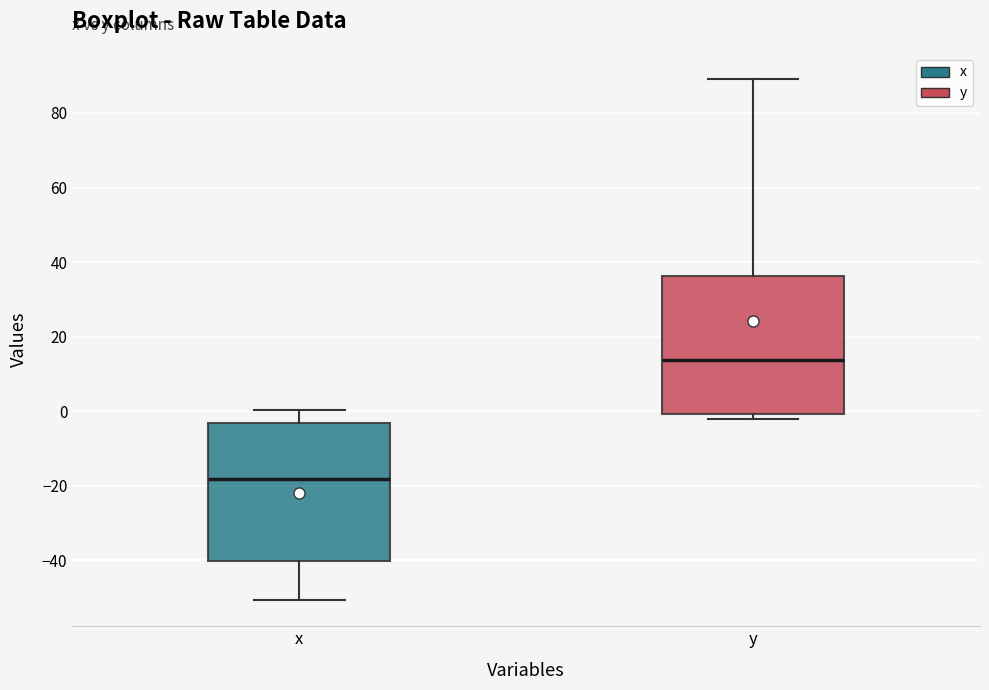

Where does the median line of the box for x sit on the y-axis? The values are not printed on the chart, so give them approximately, as read against the axis.

-18